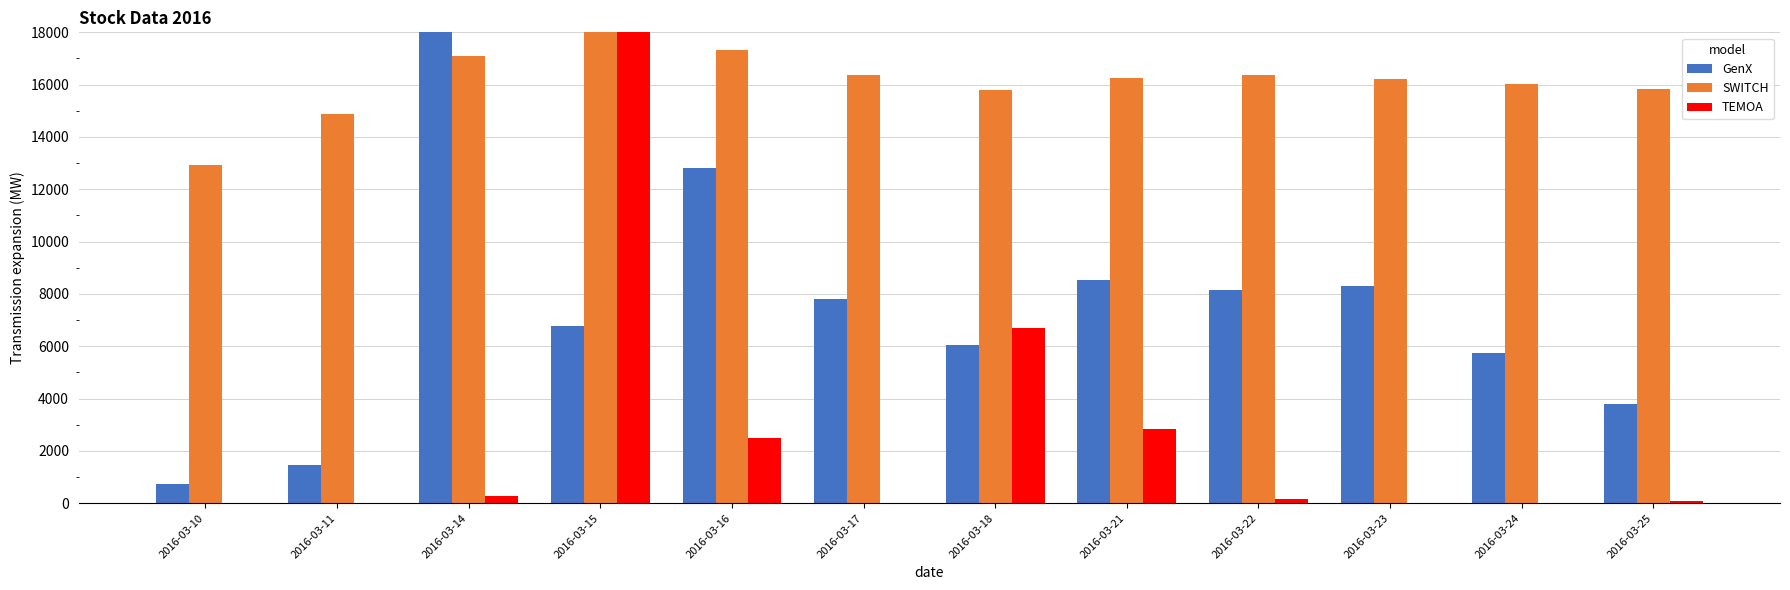

What is the total value across all series at 2016-03-18?

28558.0